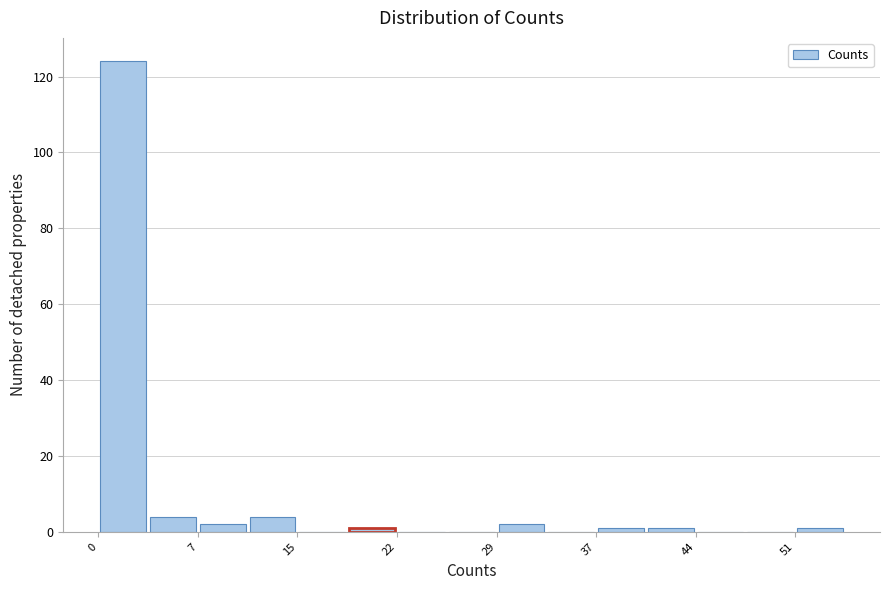

Around what value on the x-axis is the tallest bar? Give the approximate position of its centre, as read against the axis.

2